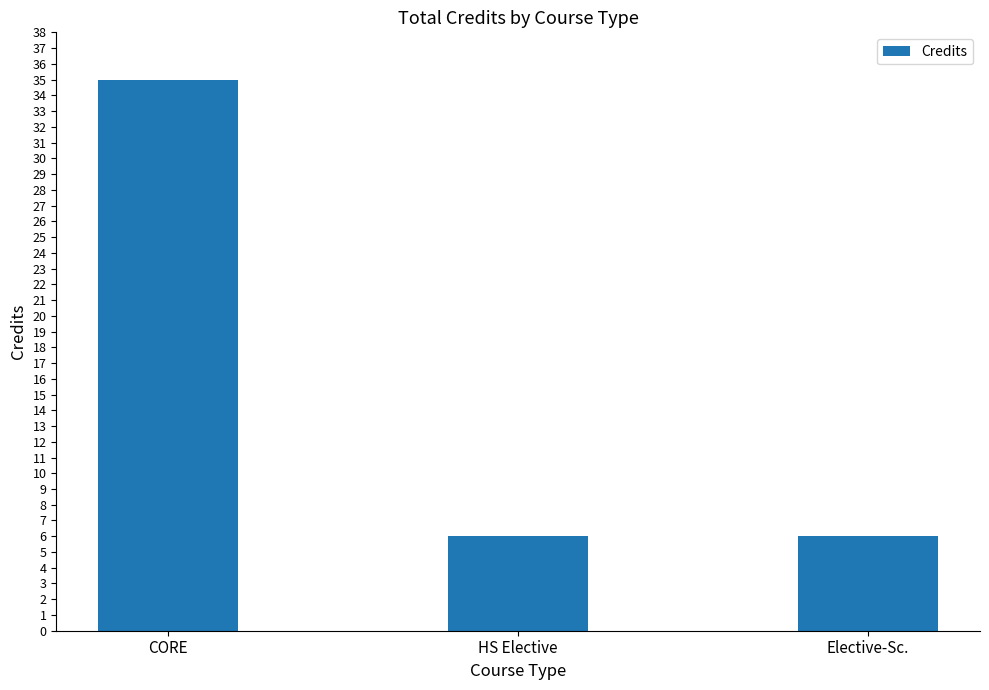

How many categories are shown in the chart?

3